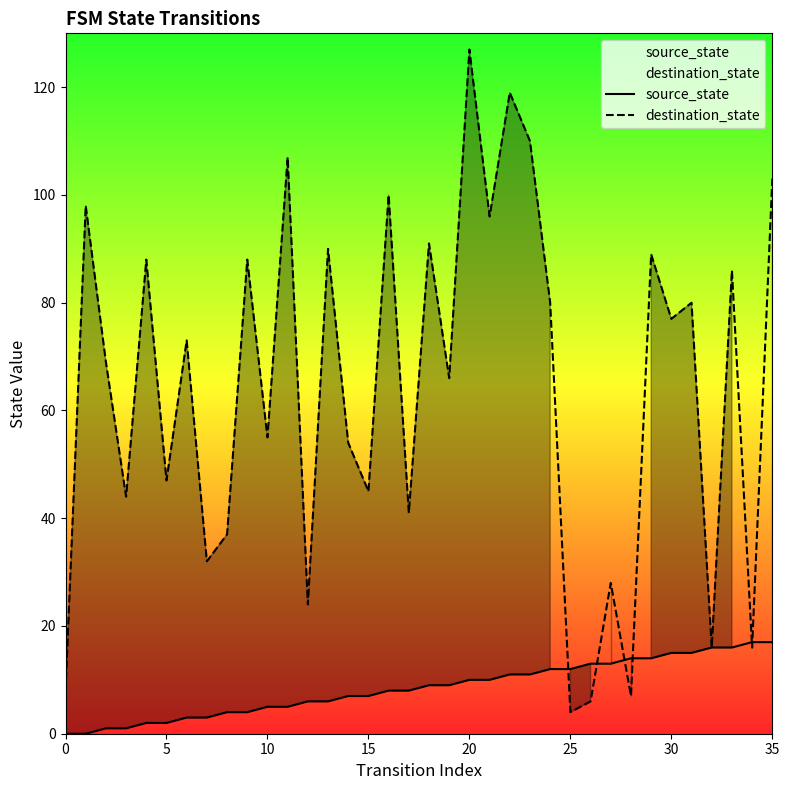

Reading left to right, what are all the values shown in this chart?

source_state: 0	0	1	1	2	2	3	3	4	4	5	5	6	6	7	7	8	8	9	9	10	10	11	11	12	12	13	13	14	14	15	15	16	16	17	17
destination_state: 8	98	69	44	88	47	73	32	37	88	55	107	24	90	54	45	100	41	91	66	127	96	119	110	80	4	6	28	7	89	77	80	16	86	16	103